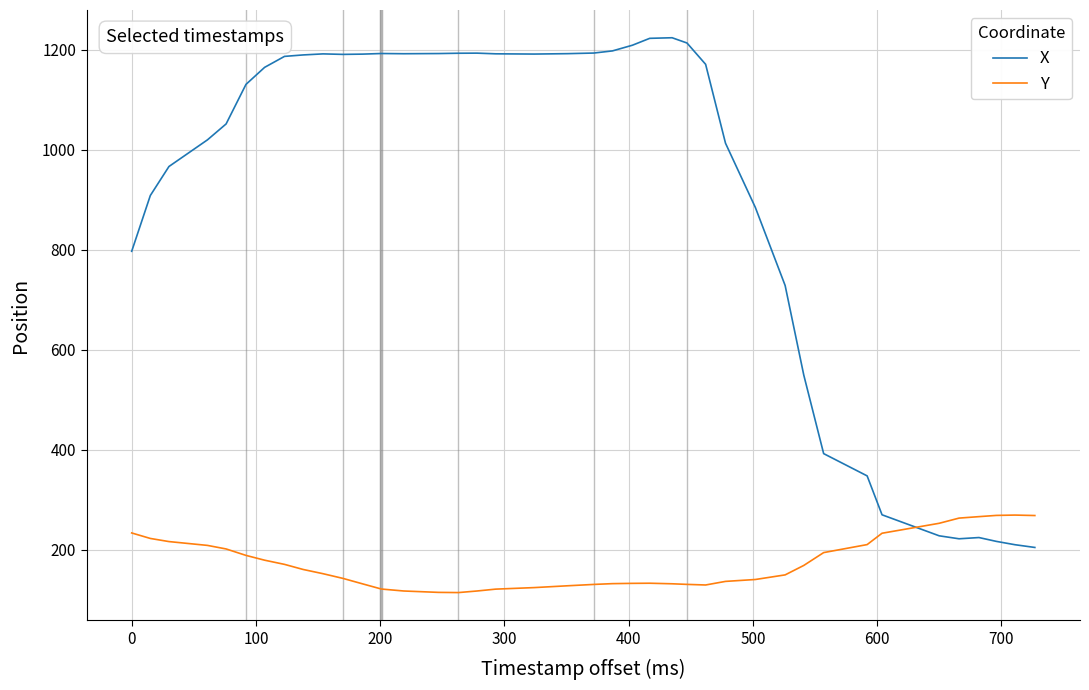

What are all the series names shown in the legend?

X, Y